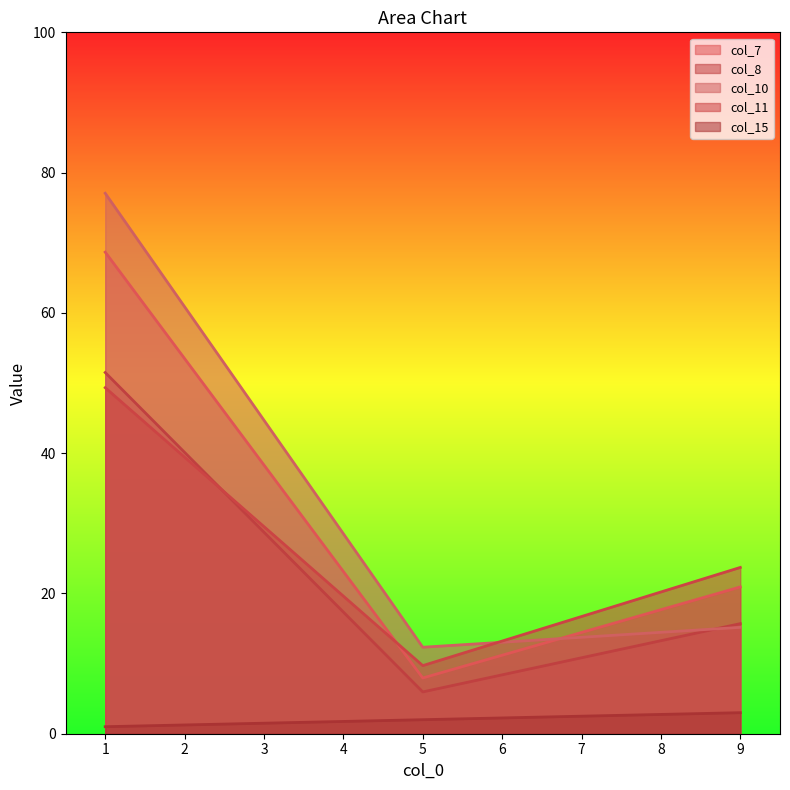

What is the maximum value for col_10?

77.1